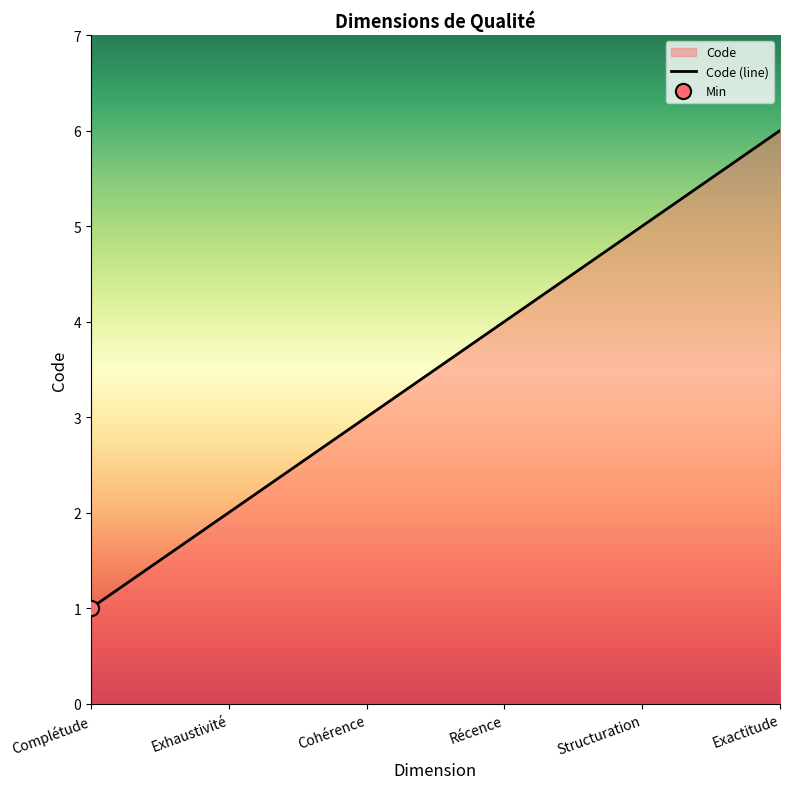

What is the ratio of the value at Récence to the value at Structuration?

0.8